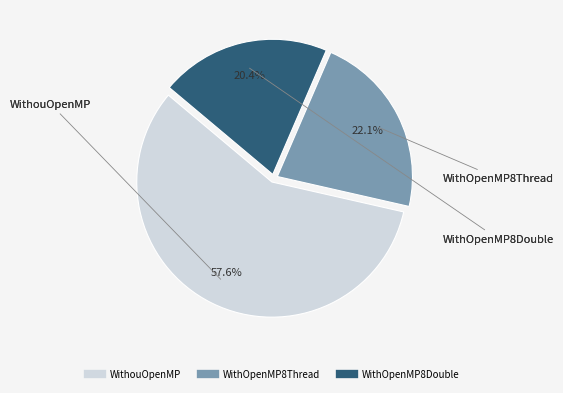

Count the number of slices in the pie.

3